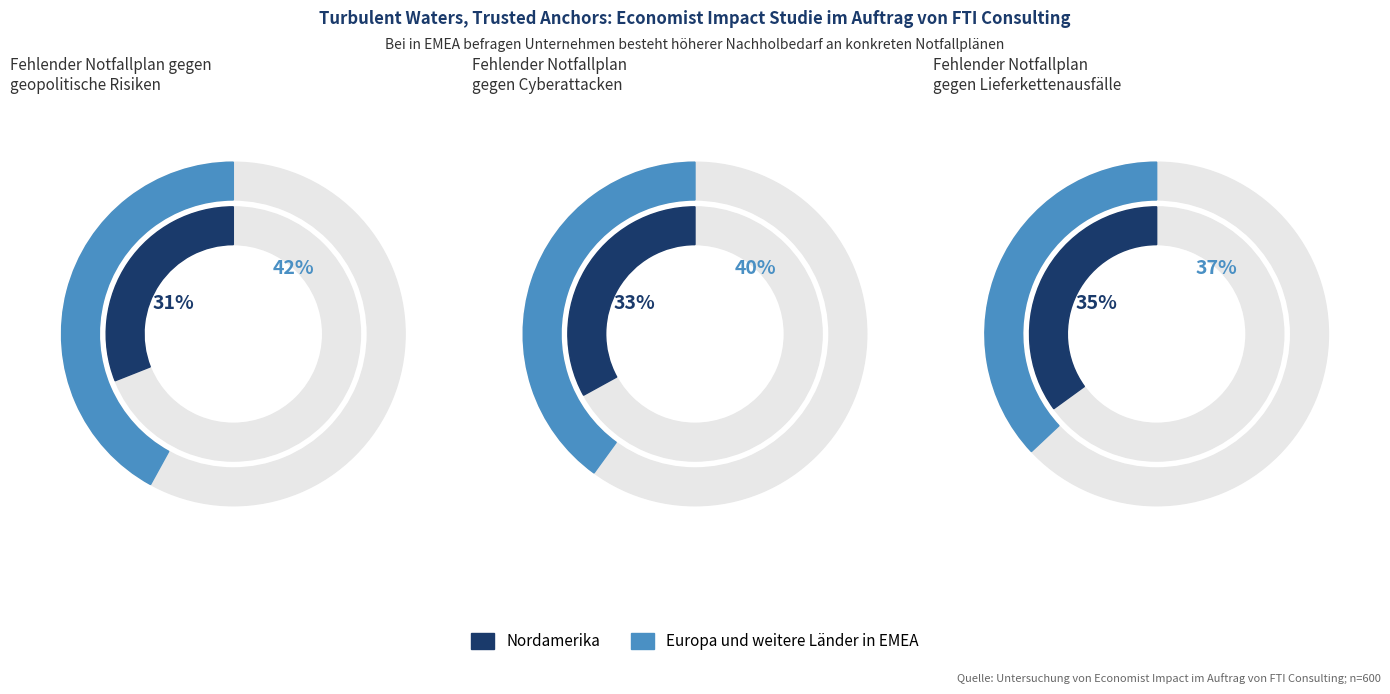

True or false: TX accounts for 1% of the total.

False